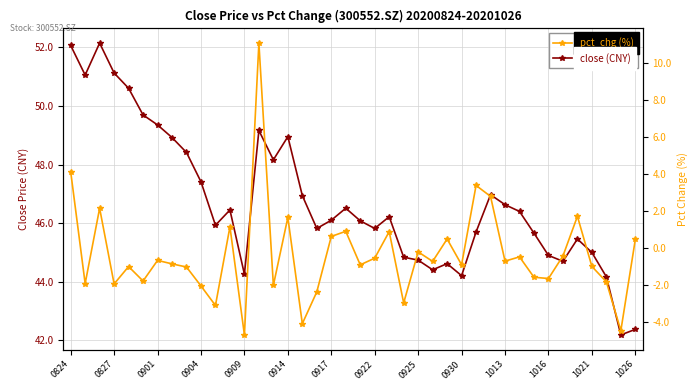

Reading left to right, list all the values displayed in this chart.

close: 52.1	51.0	52.1	51.1	50.6	49.7	49.4	48.9	48.4	47.4	45.9	46.5	44.3	49.2	48.2	49.0	46.9	45.8	46.1	46.5	46.1	45.8	46.2	44.8	44.7	44.4	44.6	44.2	45.7	47.0	46.6	46.4	45.7	44.9	44.7	45.5	45.0	44.2	42.2	42.4
pct_chg: 4.1	-1.9	2.1	-2.0	-1.0	-1.8	-0.7	-0.9	-1.0	-2.1	-3.1	1.1	-4.7	11.1	-2.0	1.6	-4.1	-2.4	0.6	0.9	-0.9	-0.6	0.9	-3.0	-0.2	-0.7	0.5	-0.9	3.4	2.8	-0.7	-0.5	-1.6	-1.7	-0.4	1.7	-1.0	-1.8	-4.5	0.5